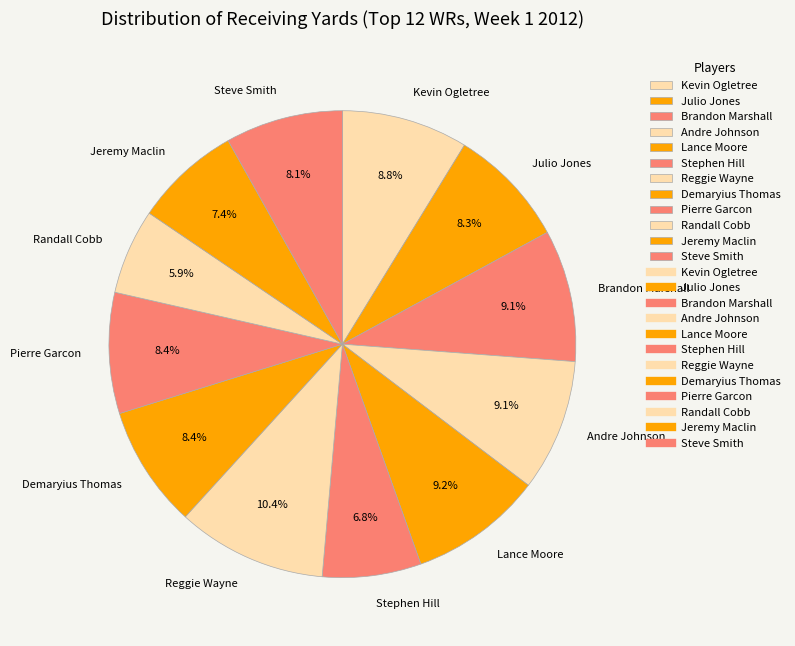

Is it true that Andre Johnson is 15% of the pie?

False